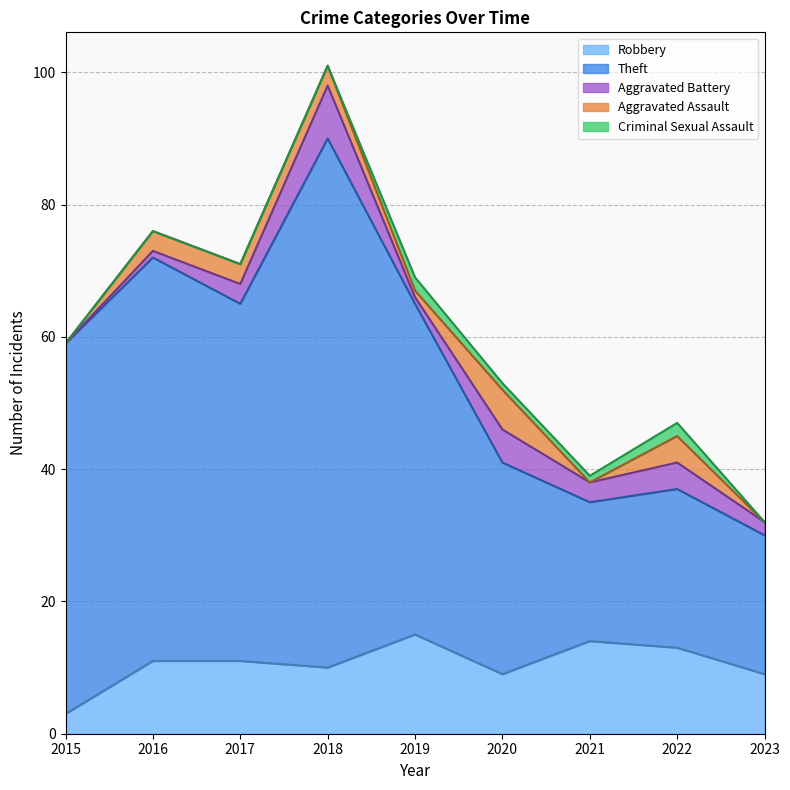

What is the value of the Aggravated Battery point at the 3rd from the left?

3